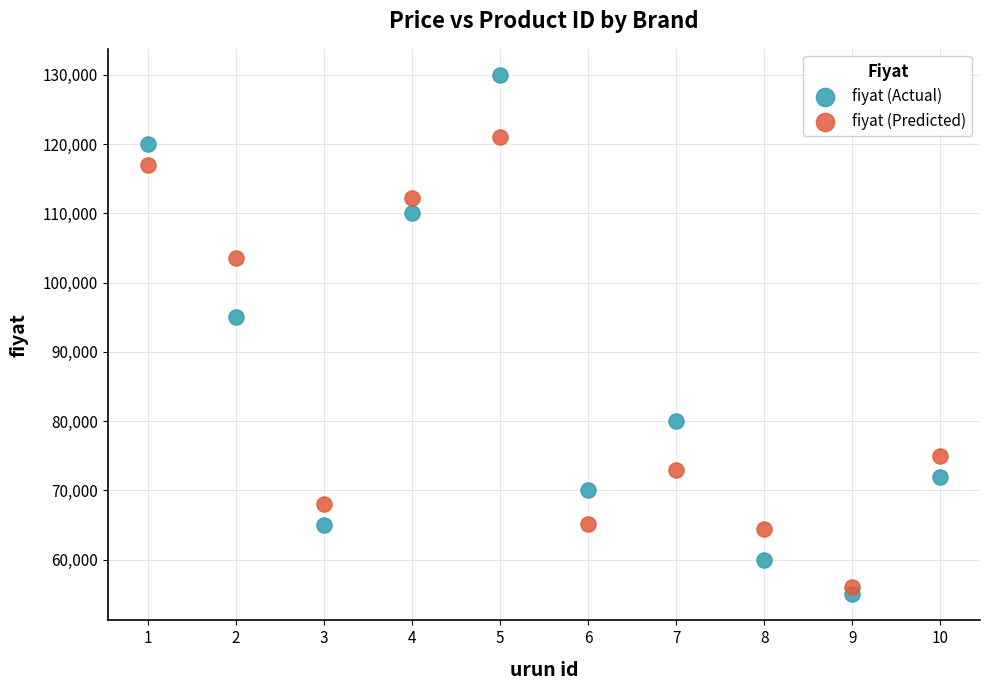

What are all the series names shown in the legend?

fiyat (Actual), fiyat (Predicted)